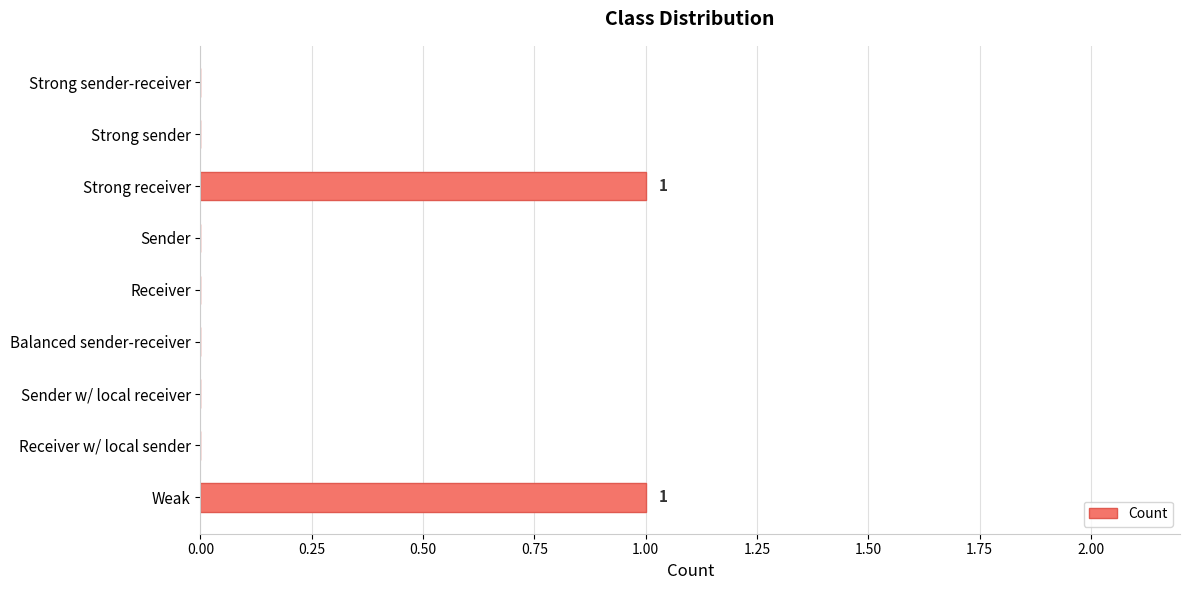

Are the bars horizontal?

Yes